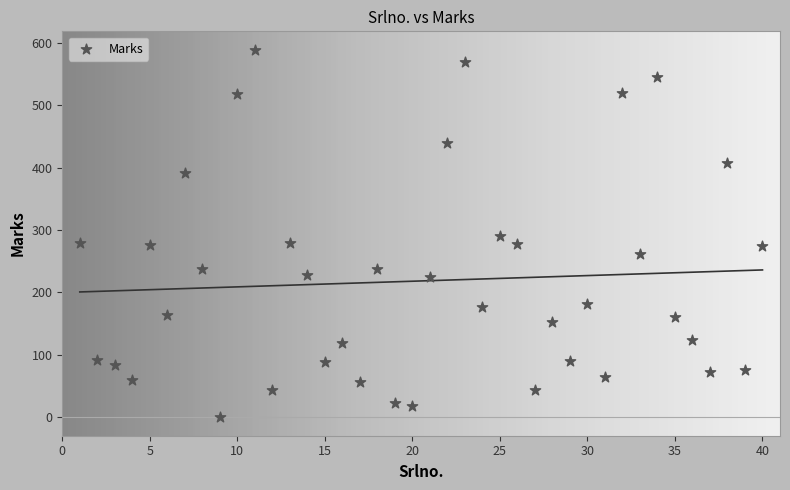

What is the range of Y values (max minus min)?

589